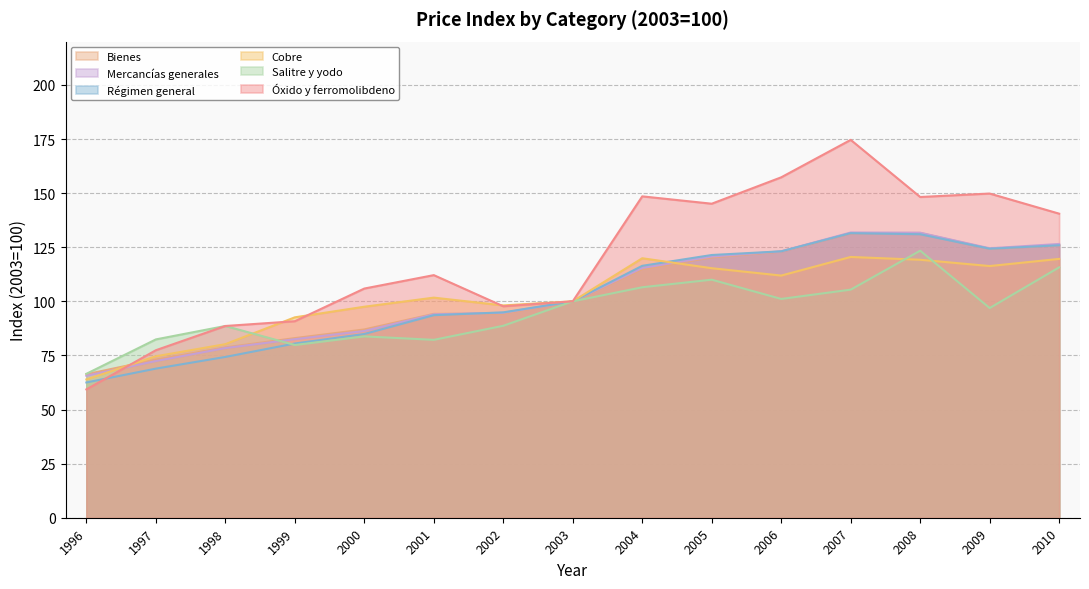

Which series has the largest range (max minus min)?

Óxido y ferromolibdeno